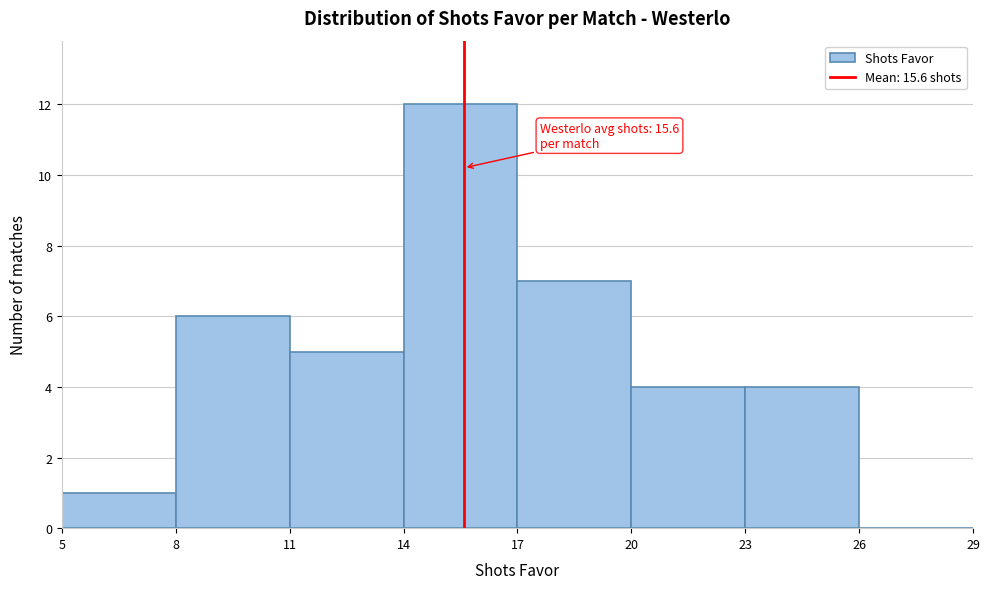

Which range on the x-axis has the tallest bar?

14 to 17